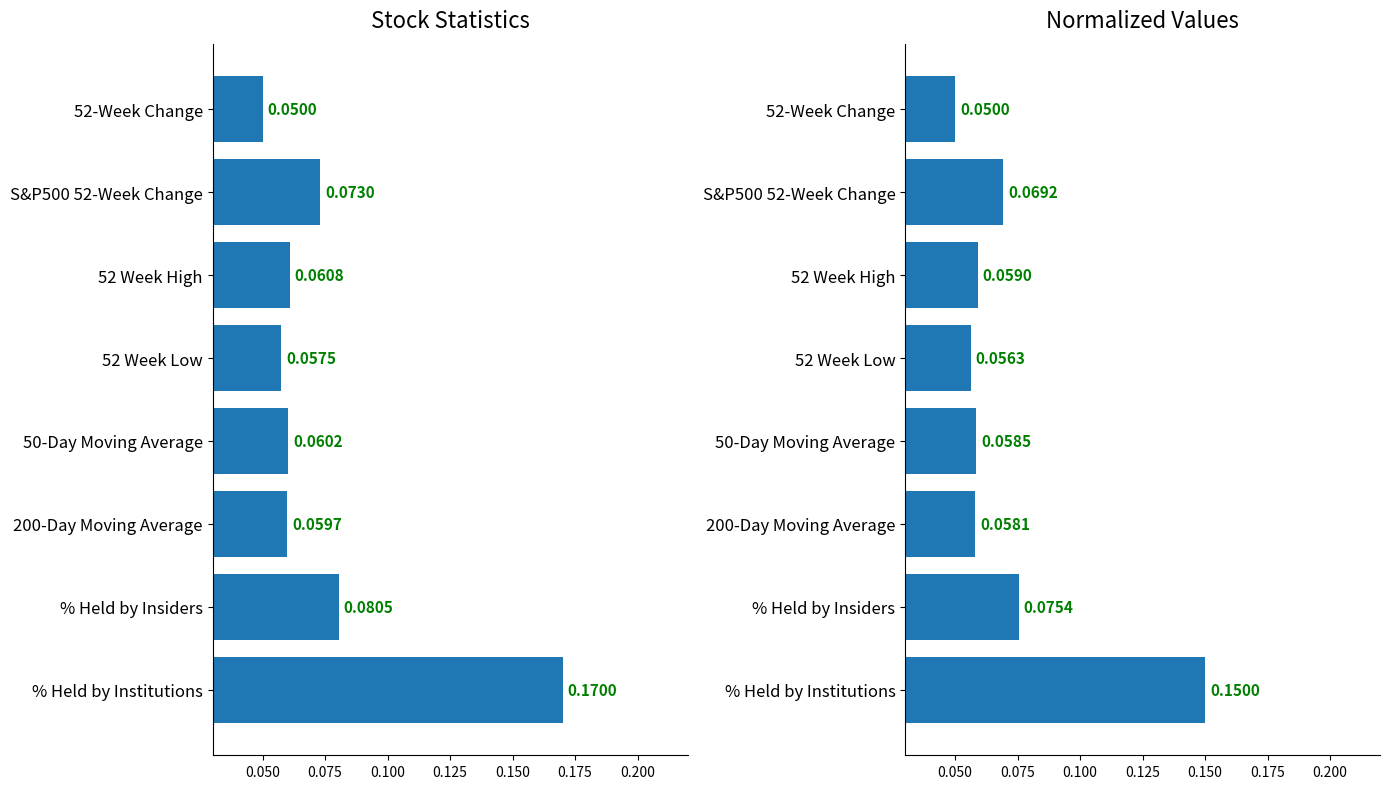

True or false: Stock Metrics has a value of 0.0 at 52 Week High.

False